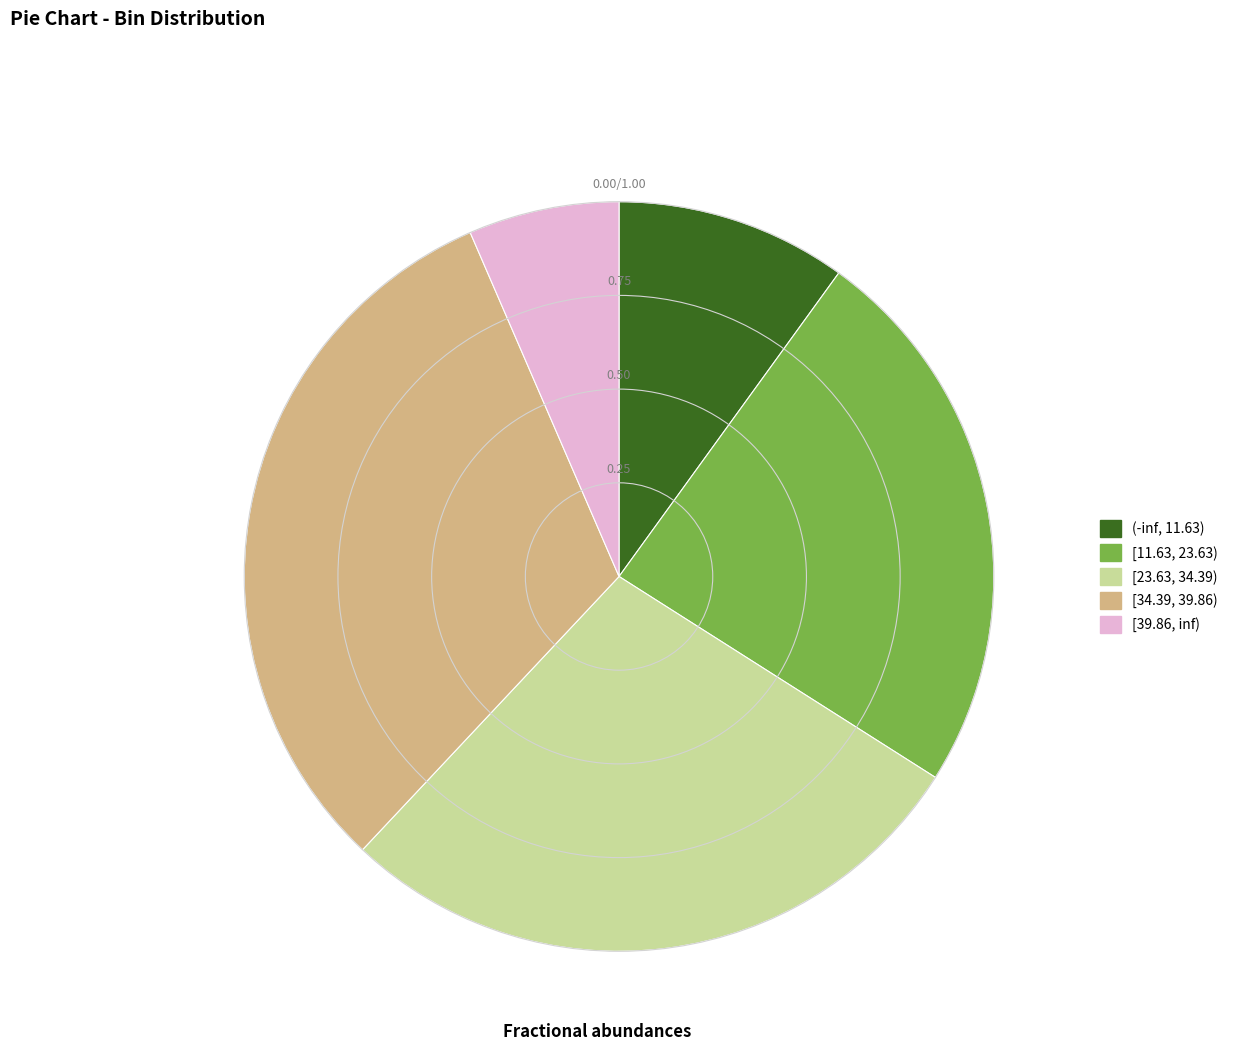

Is the sum of [23.63, 34.39) and (-inf, 11.63) greater than half?

No